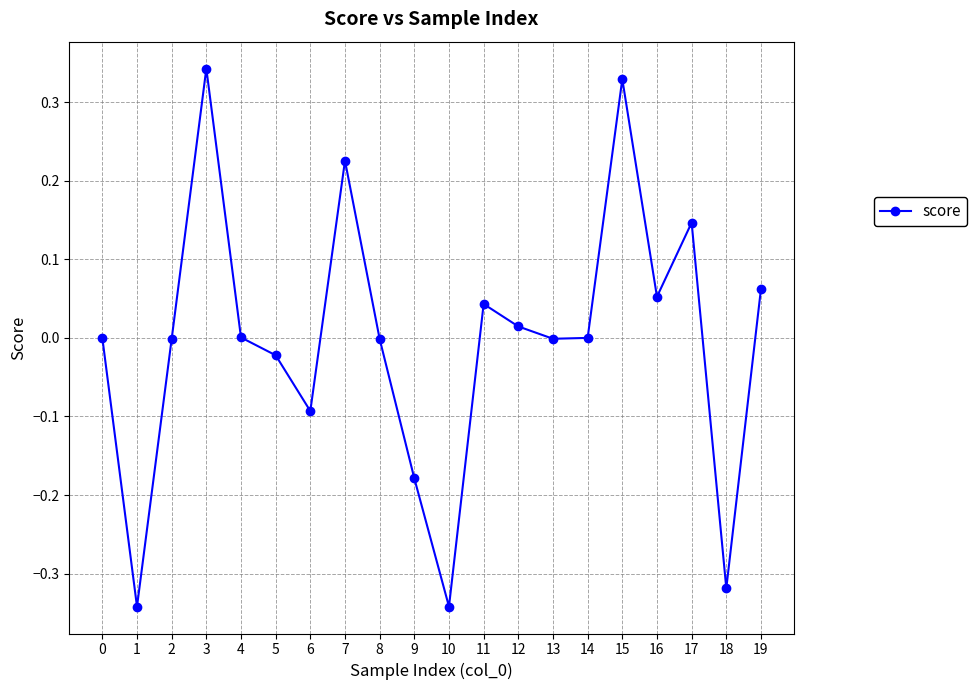

The value at 3 is 0.6. True or false?

False